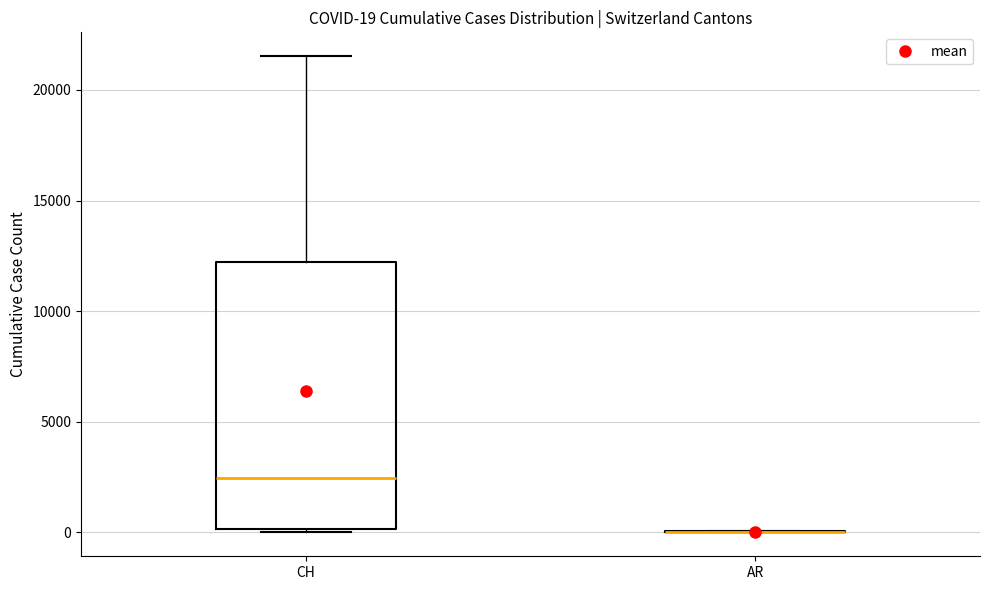

Comparing the boxes themselves (not the whiskers), which one is the tallest?

CH